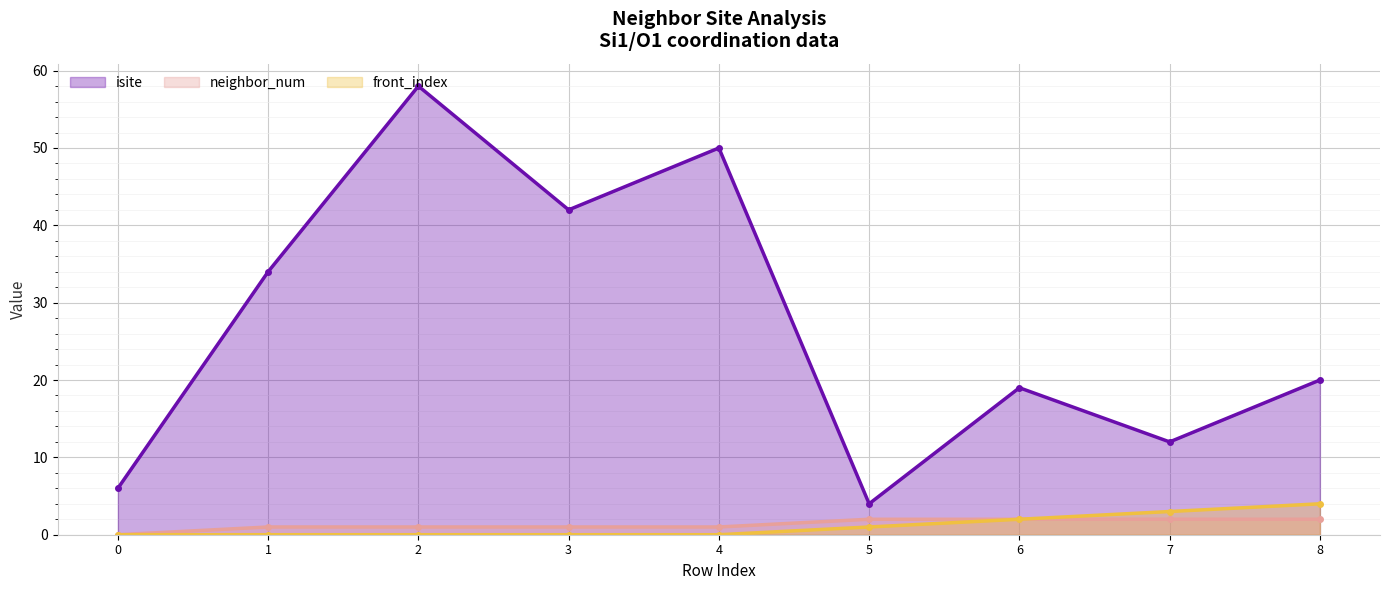

Is the value of isite at 6 greater than the value of neighbor_num at 6?

Yes